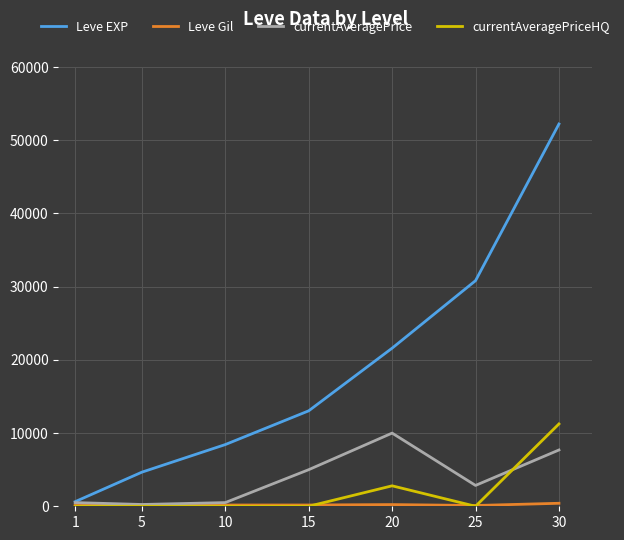

What is the highest value of the currentAveragePrice series?

9997